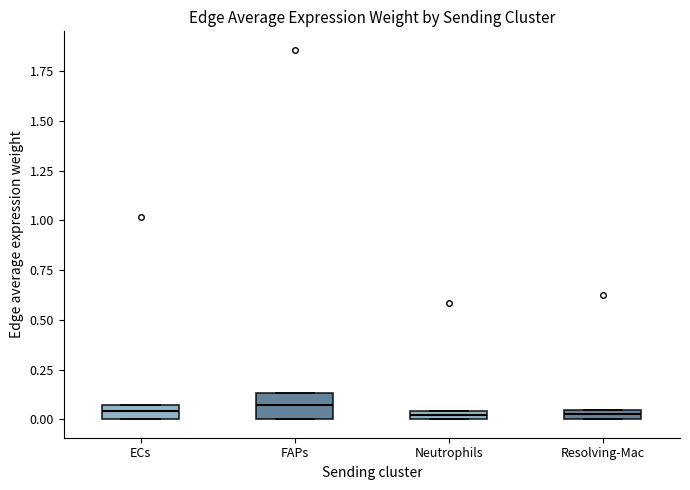

Where is the upper edge of the box for Resolving-Mac on the y-axis? The values are not printed on the chart, so give them approximately, as read against the axis.

0.05